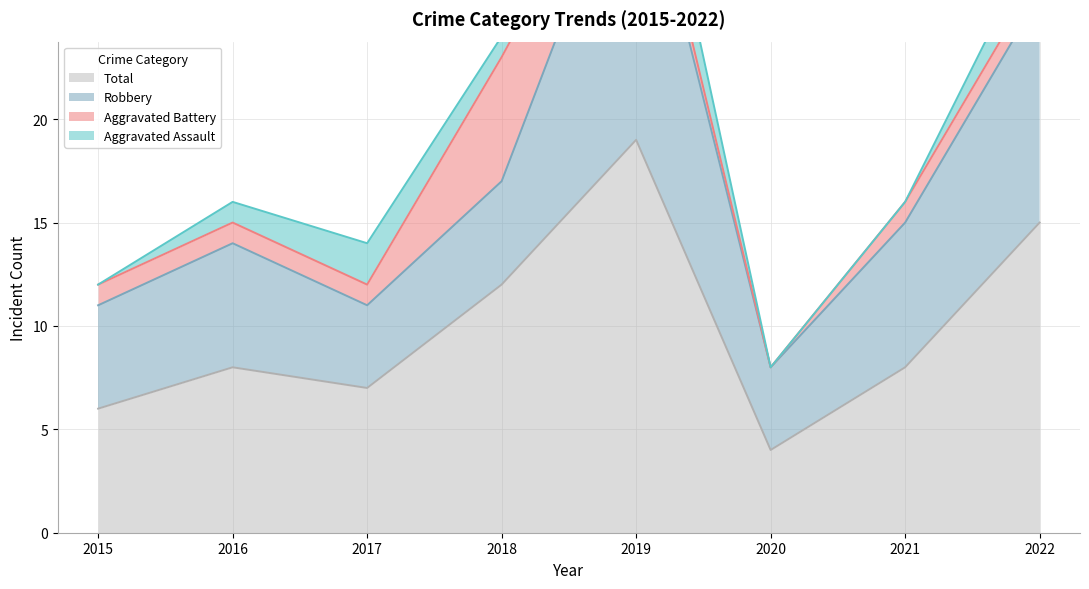

What is the difference between the second highest and second lowest values in the Robbery series?

7